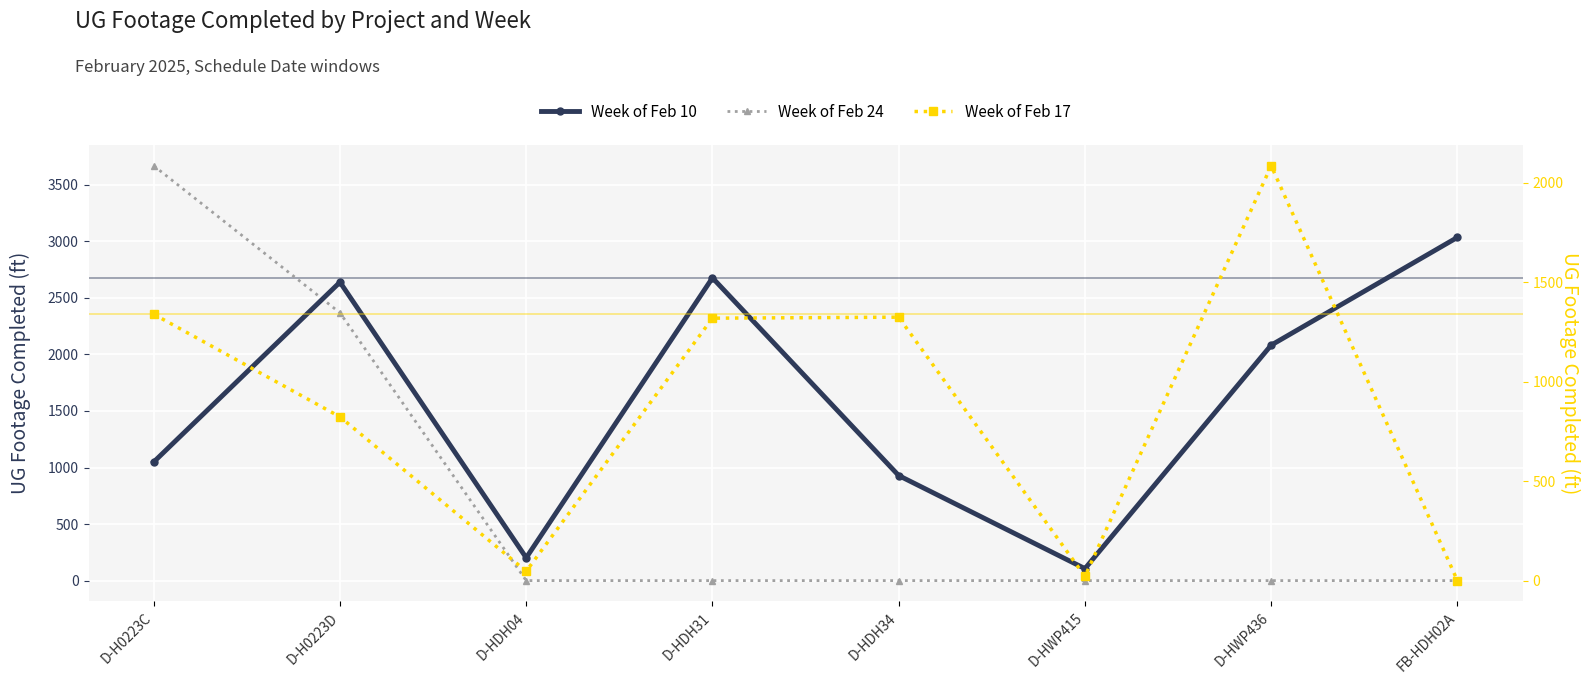

The Week of Feb 10 series shows 929 at D-HDH34. True or false?

True